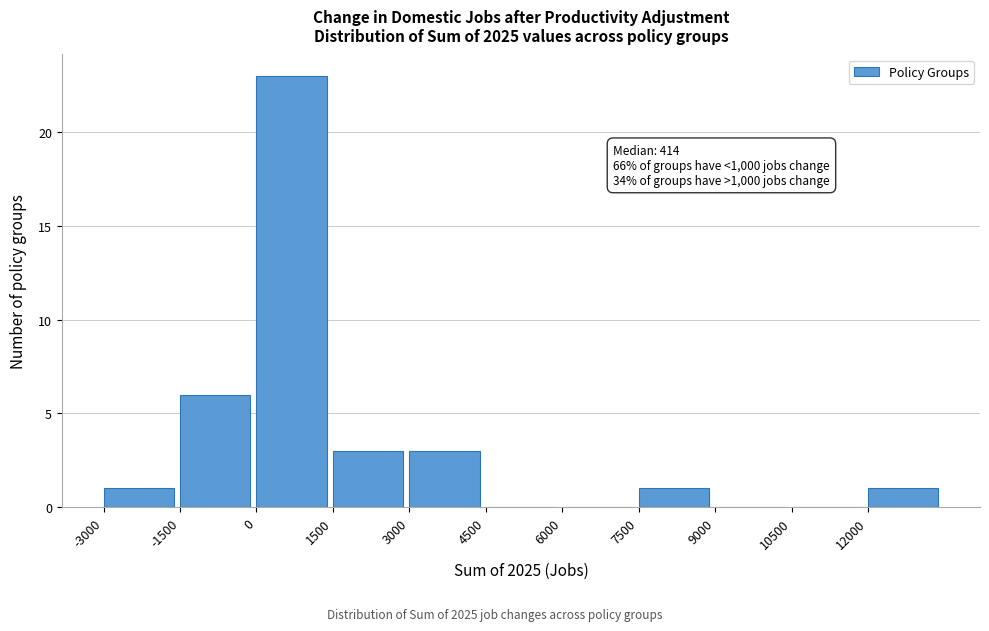

Which range on the x-axis has the tallest bar?

0 to 1500